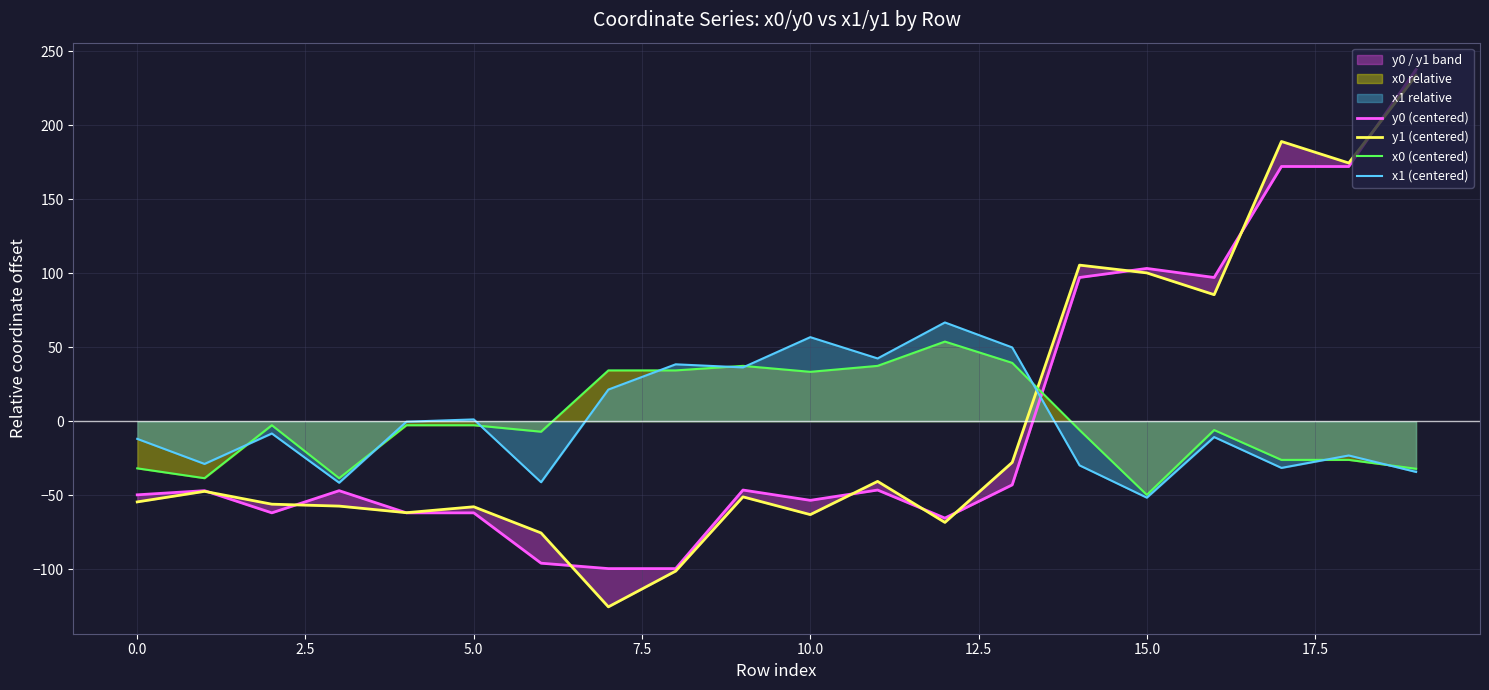

True or false: y0 (centered) has more than 0 interior local peaks.

True